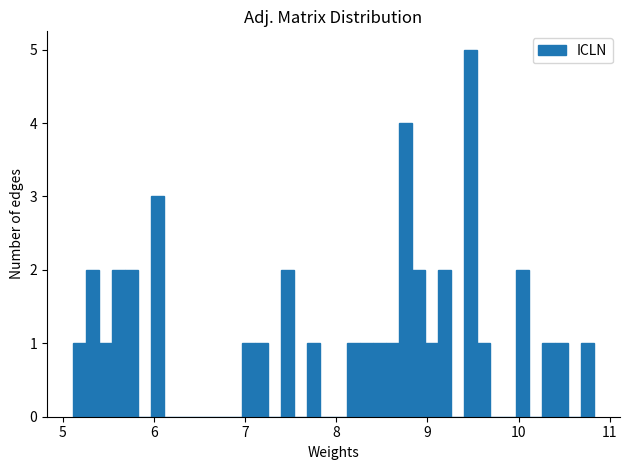

Read against the x-axis, roughly where is the centre of the tallest bar?

9.5